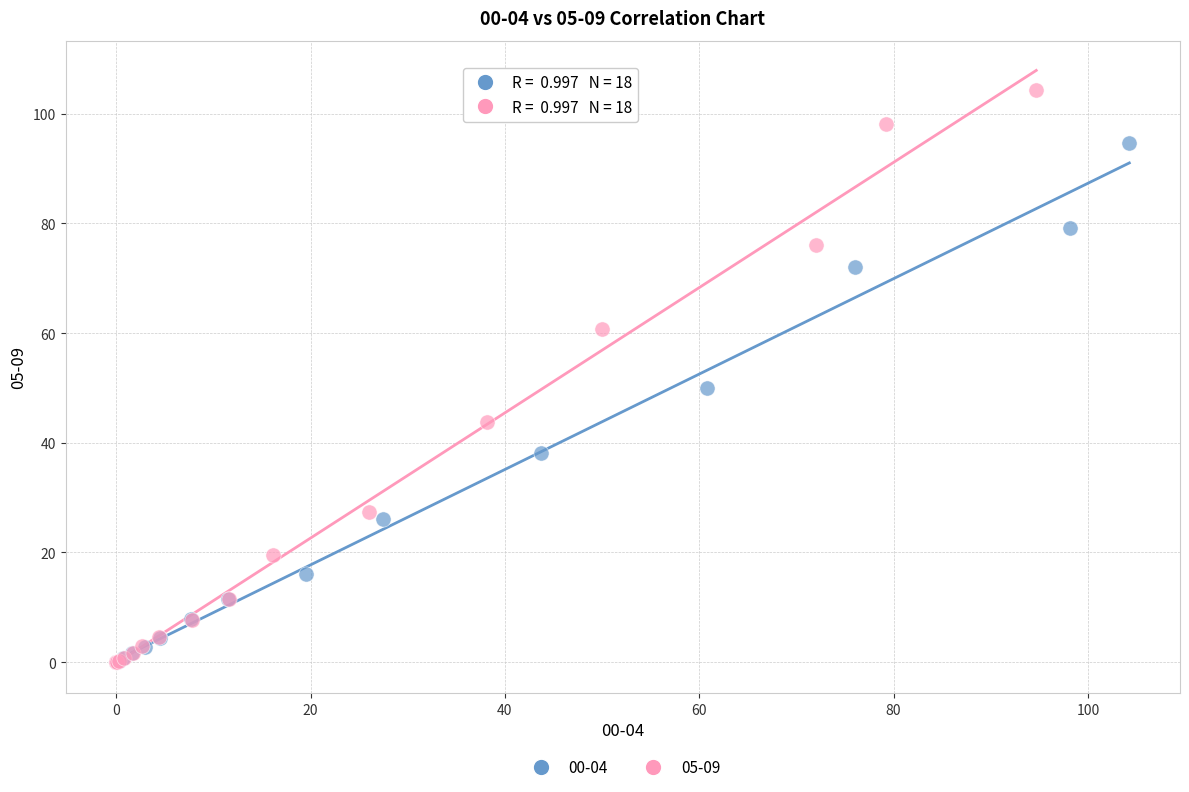

Which series has the widest spread of Y values?

05-09